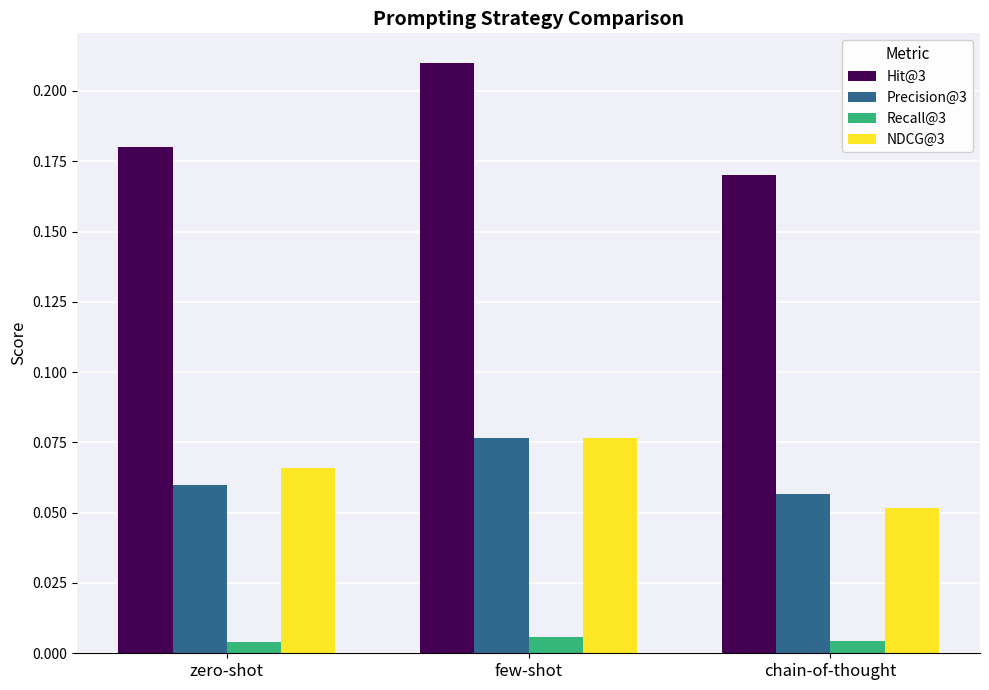

The value of Precision@3 at zero-shot is 0.0. True or false?

False